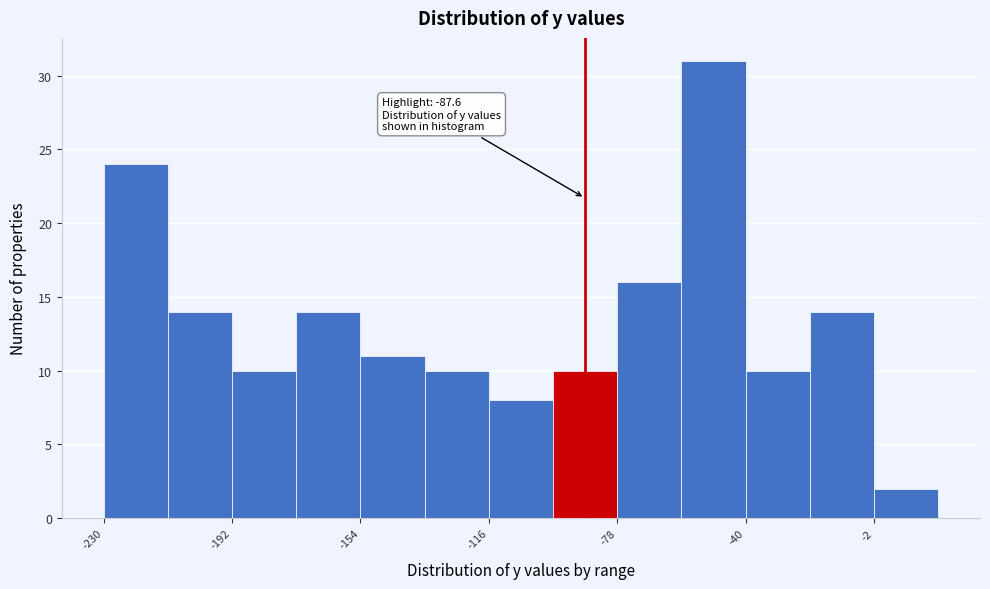

Read against the x-axis, roughly where is the centre of the tallest bar?

-50